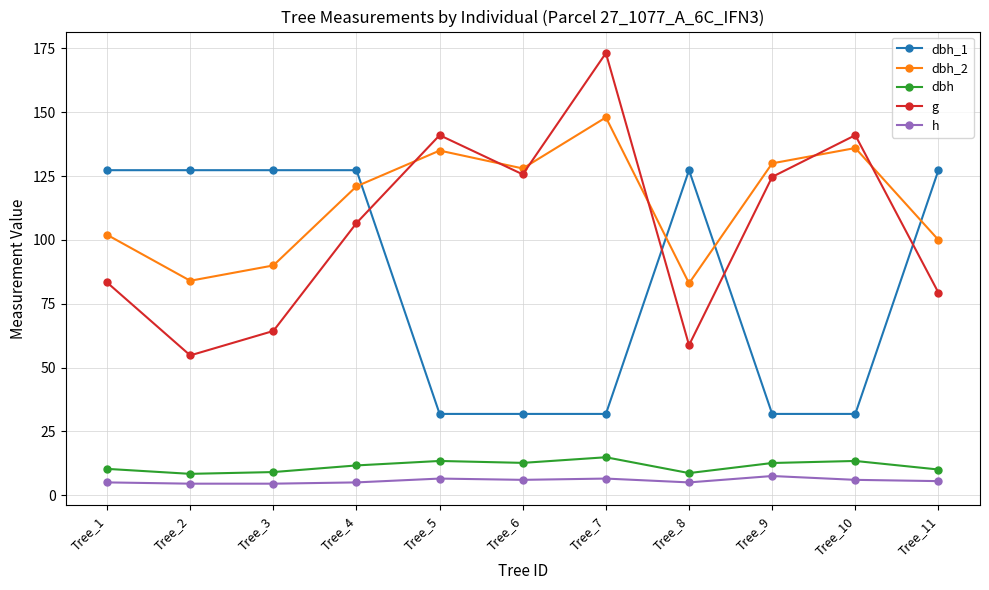

What is the greatest value displayed?

173.2